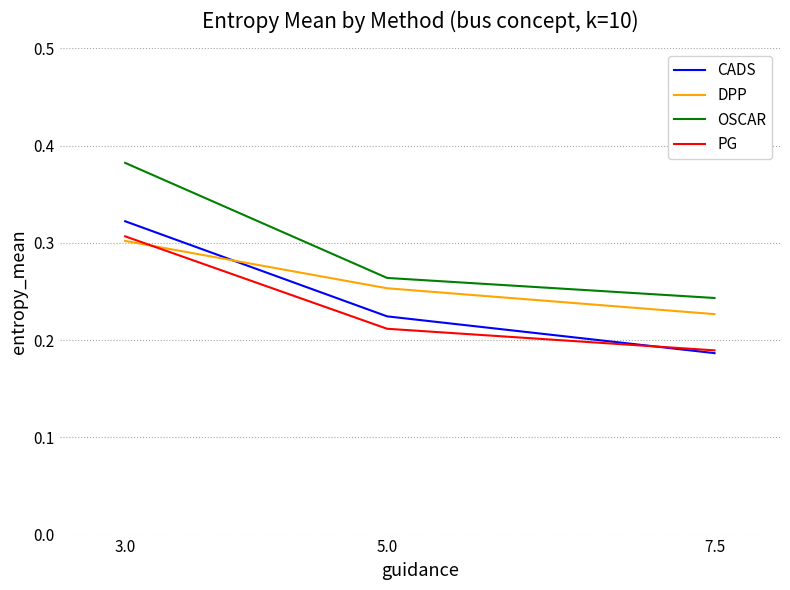

Where is OSCAR nearest to the value 0?

7.5